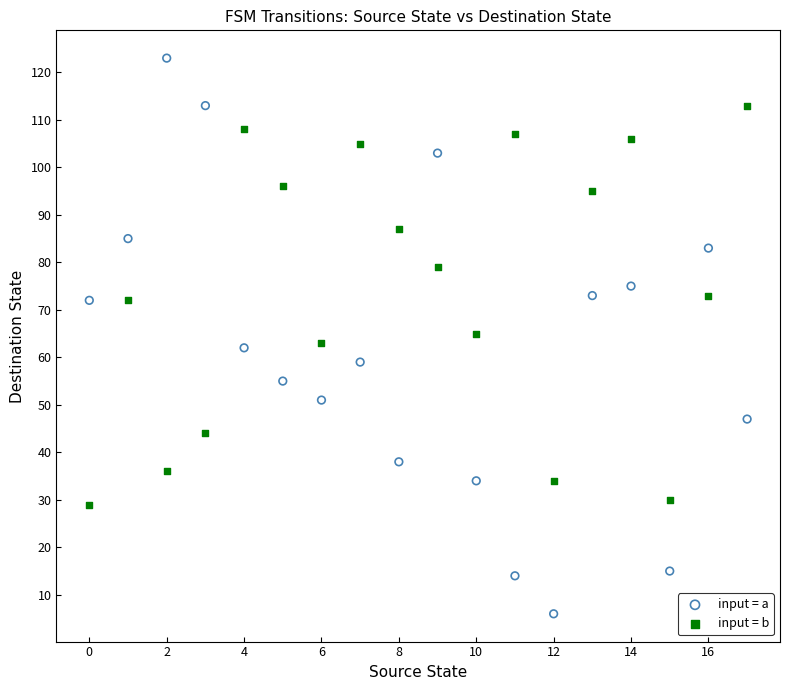

Which series has the widest spread of Y values?

input = a